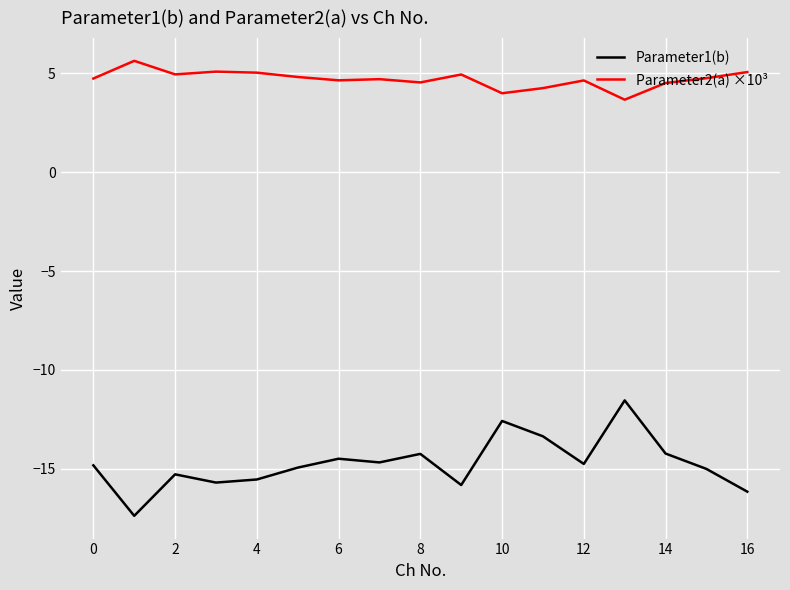

Which series has the largest range (max minus min)?

Parameter1(b)